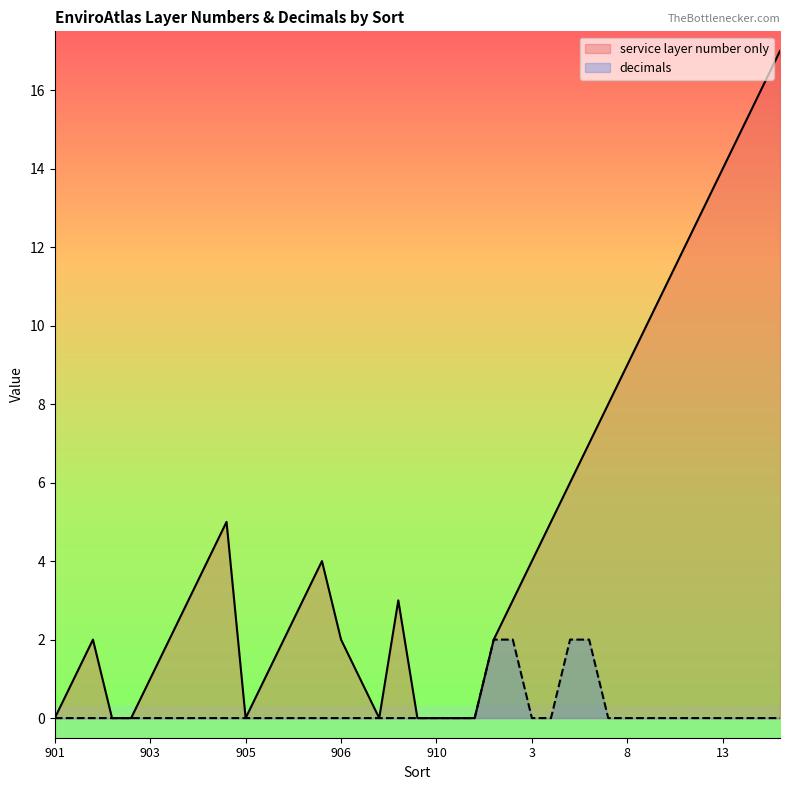

Reading left to right, list all the values displayed in this chart.

service layer number only: 0	1	2	0	0	1	2	3	4	5	0	1	2	3	4	2	1	0	3	0	0	0	0	2	3	4	5	6	7	8	9	10	11	12	13	14	15	16	17
decimals: 0	0	0	0	0	0	0	0	0	0	0	0	0	0	0	0	0	0	0	0	0	0	0	2	2	0	0	2	2	0	0	0	0	0	0	0	0	0	0